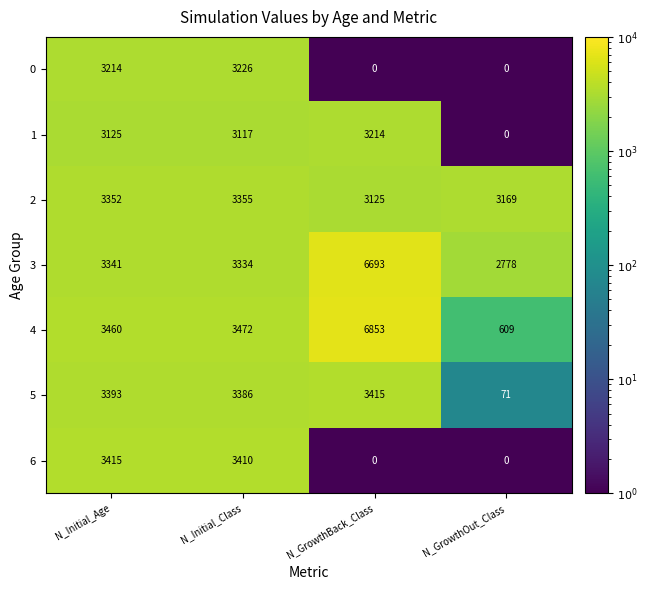

How many categories are shown in the chart?

4